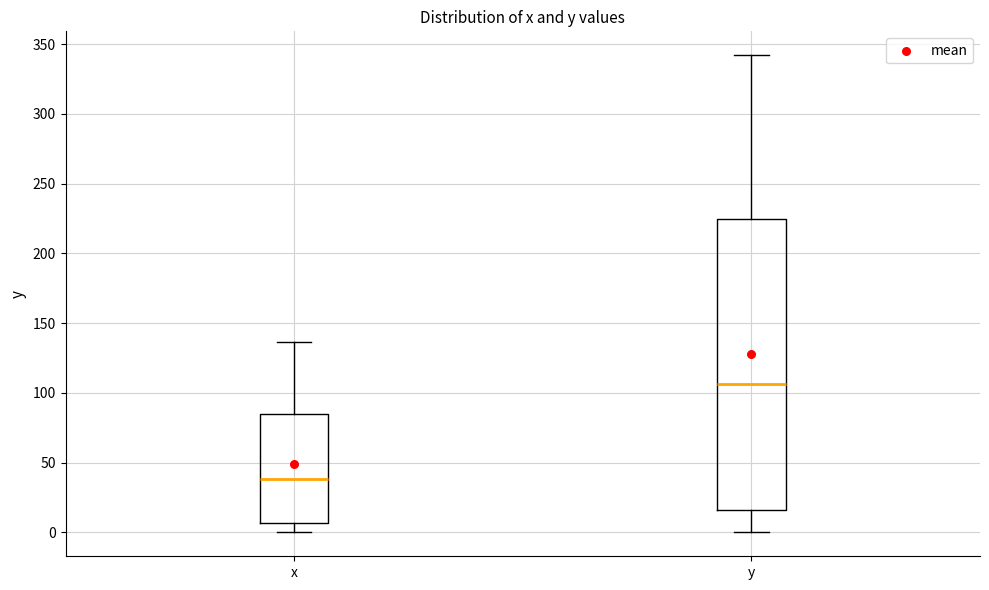

Where is the lower edge of the box for x on the y-axis? The values are not printed on the chart, so give them approximately, as read against the axis.

5